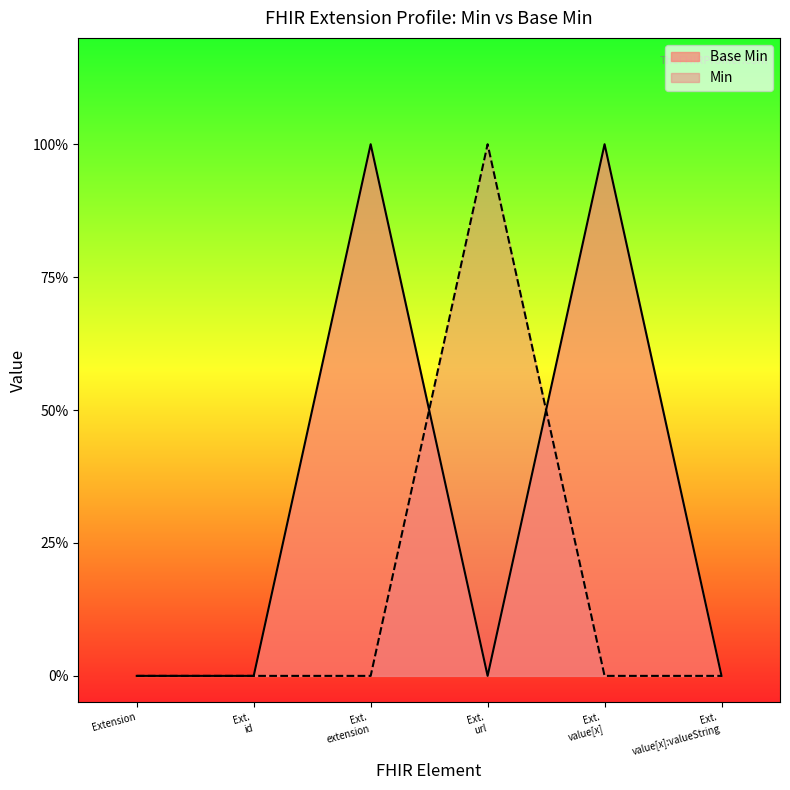

How many data points does each series have?

6